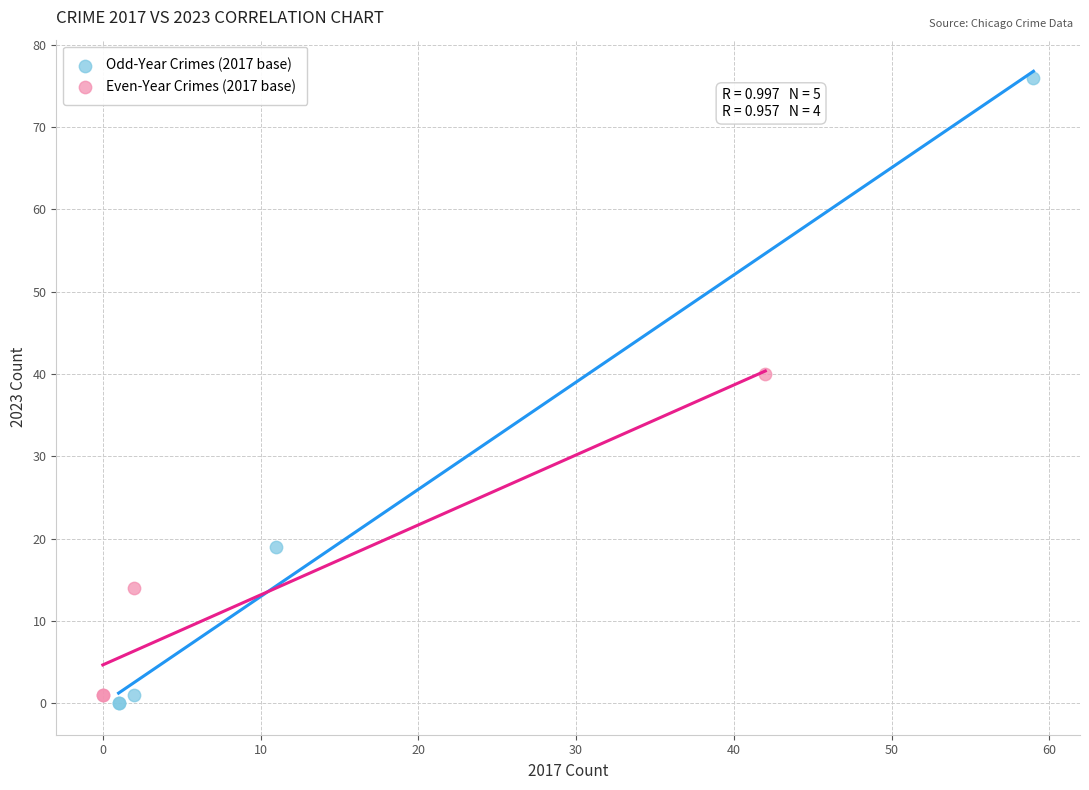

Which series has the largest Y range (max minus min)?

Odd-Year Crimes (2017 base)